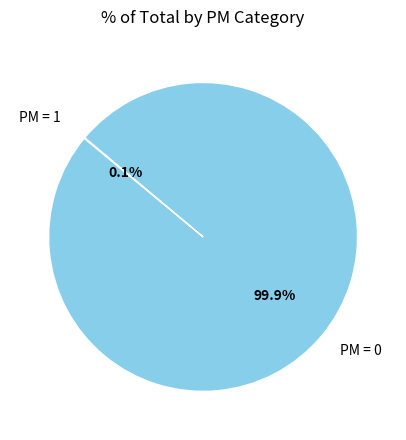

How much of the chart is everything except PM = 0?

0.1%